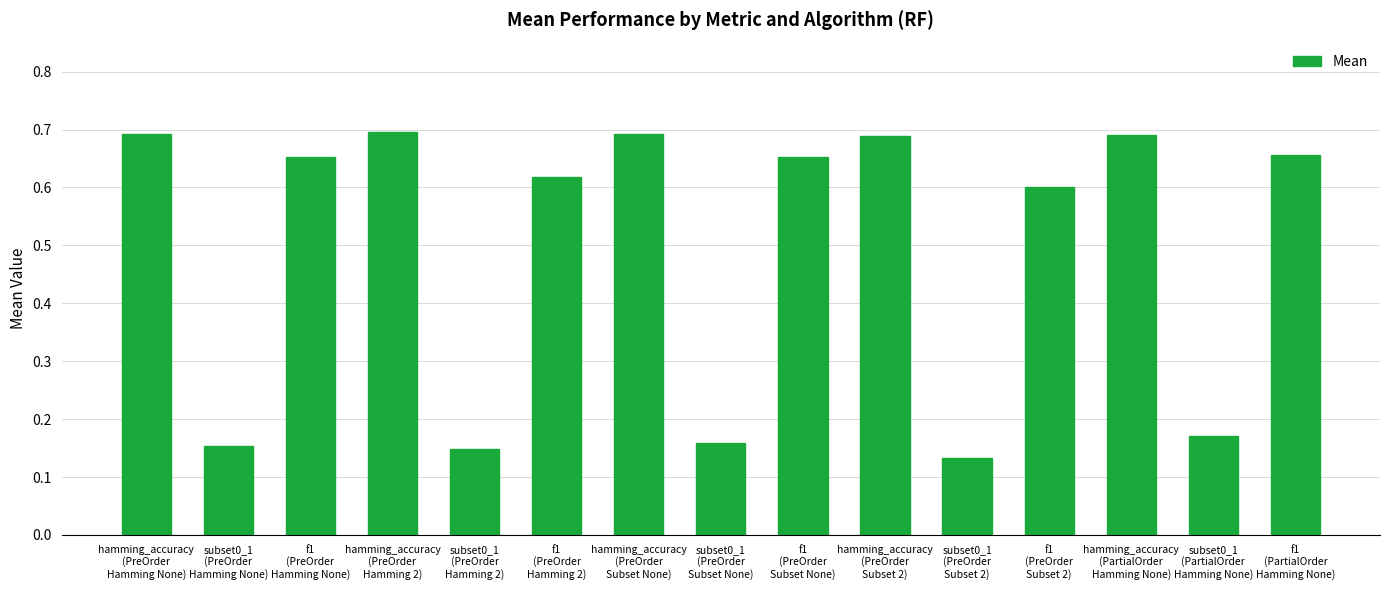

Count the values in the range 0 to 1.

15